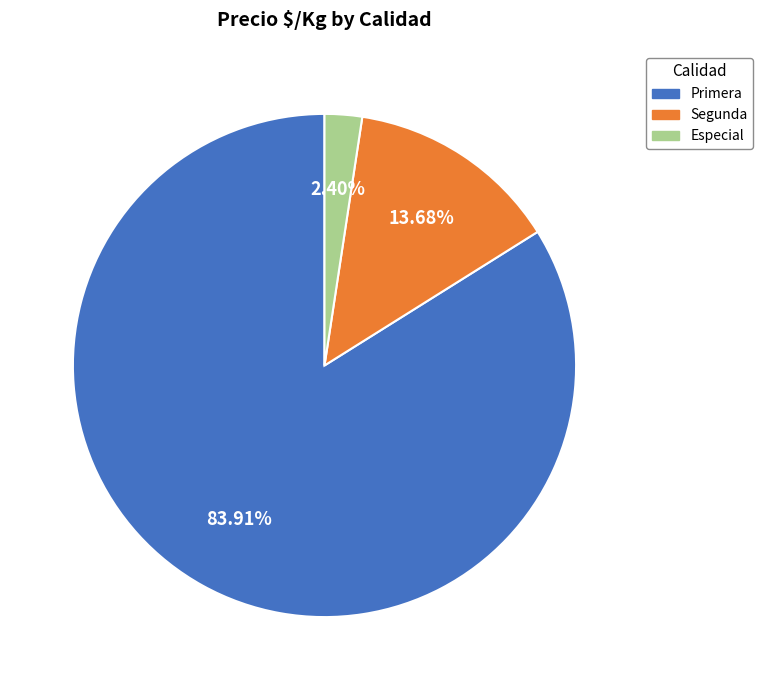

Does any single category account for the majority?

Yes